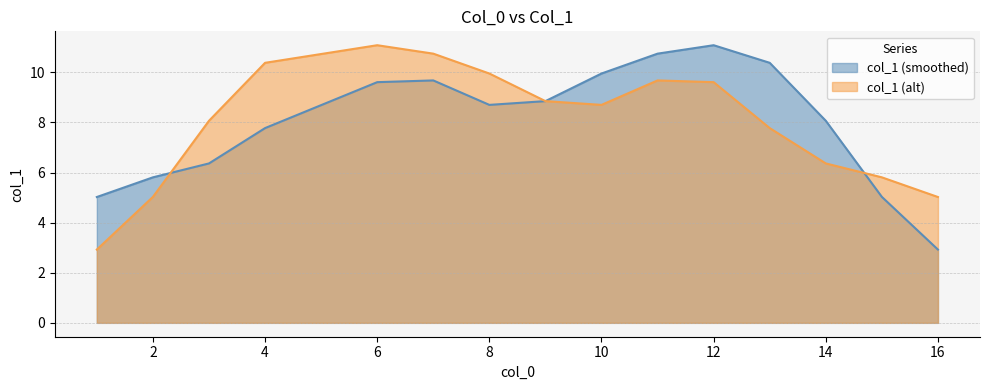

Between 10 and 12, which series saw the biggest shift?

col_1 (smoothed)